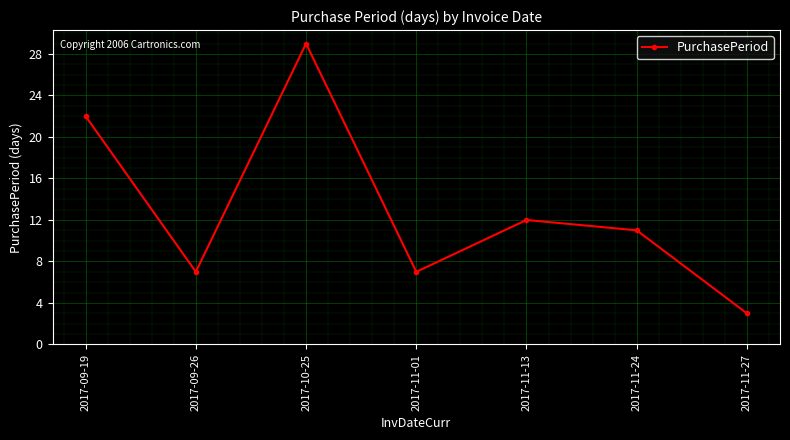

What is the sum of all values?

91